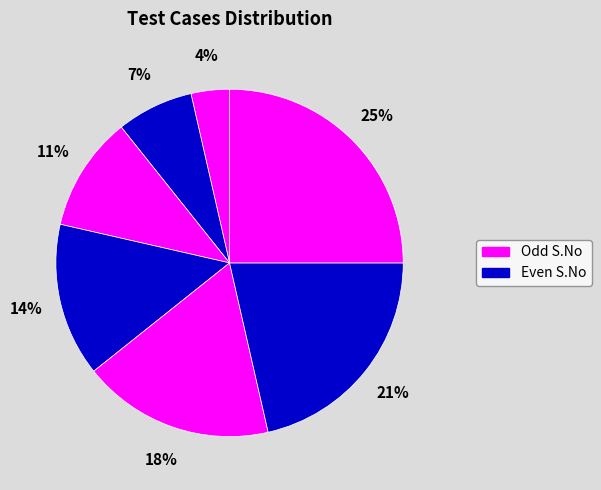

Count the number of slices in the pie.

7